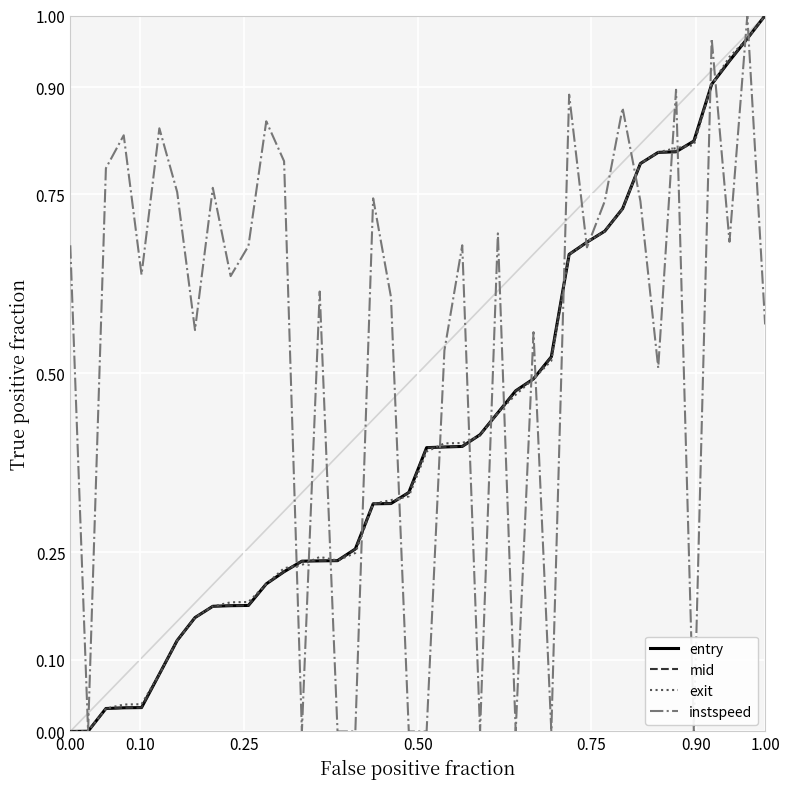

Which series has the largest total across all categories?

instspeed